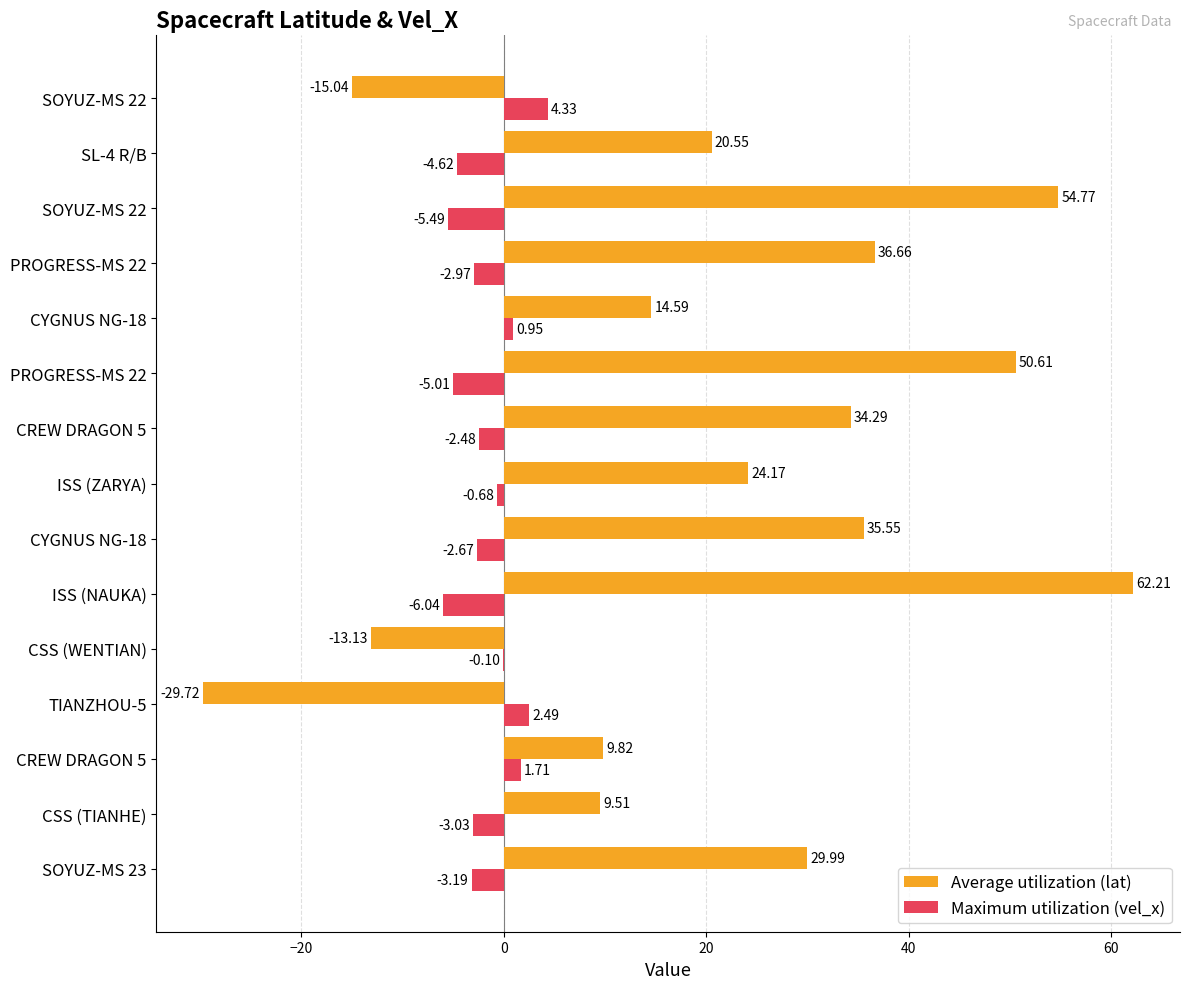

How many distinct data groups are displayed?

2